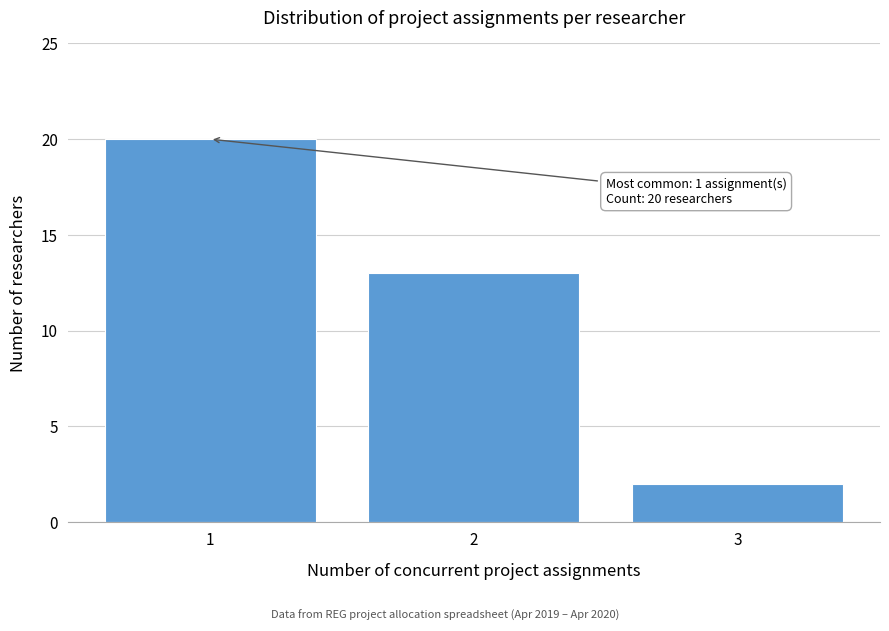

Reading left to right, list all the values displayed in this chart.

20	13	2